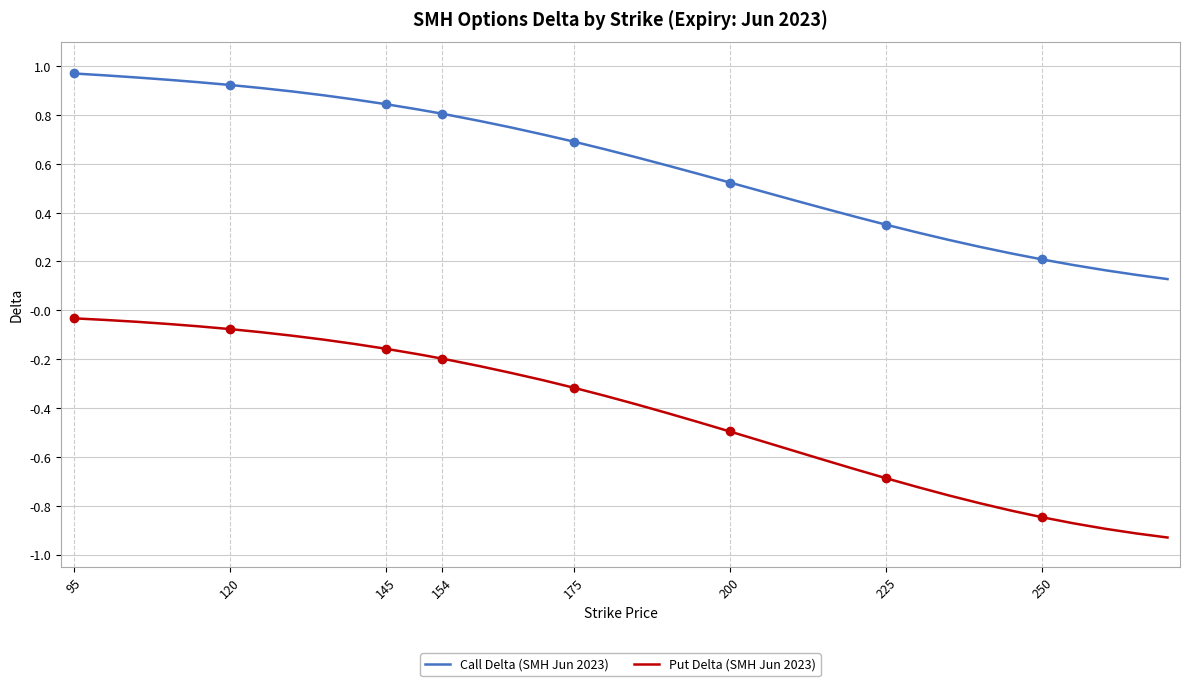

True or false: Put Delta (SMH Jun 2023) and Call Delta (SMH Jun 2023) cross at least once.

False